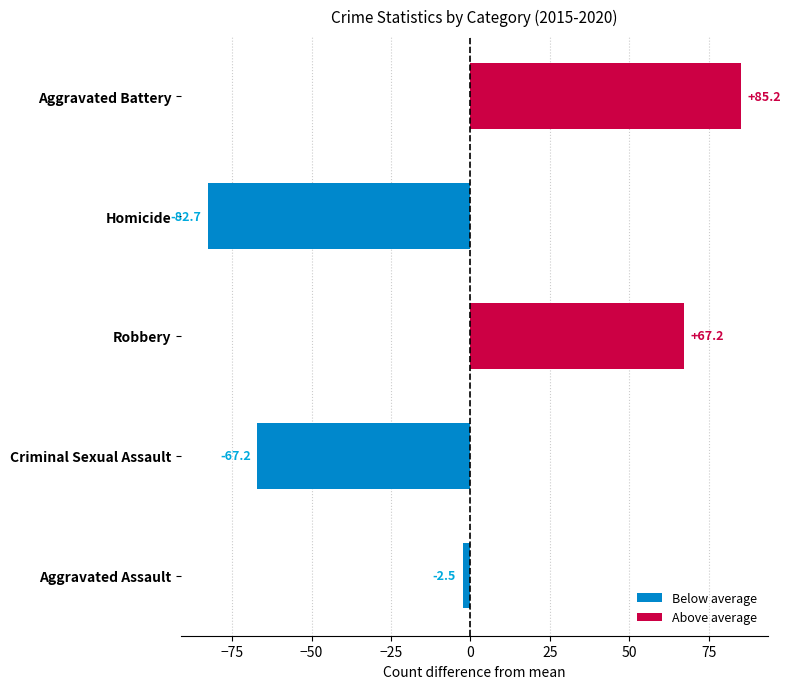

What is the sum of the values at Aggravated Battery and Criminal Sexual Assault?

18.0